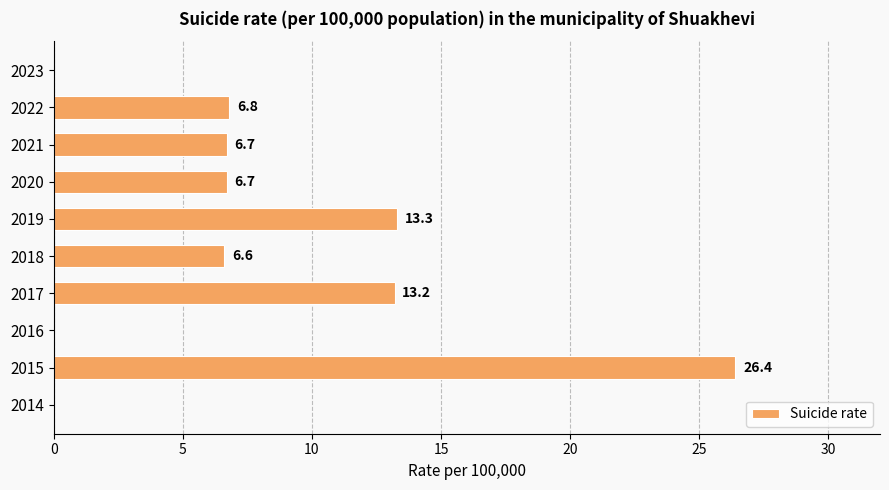

Which category has the highest value across all series?

2015